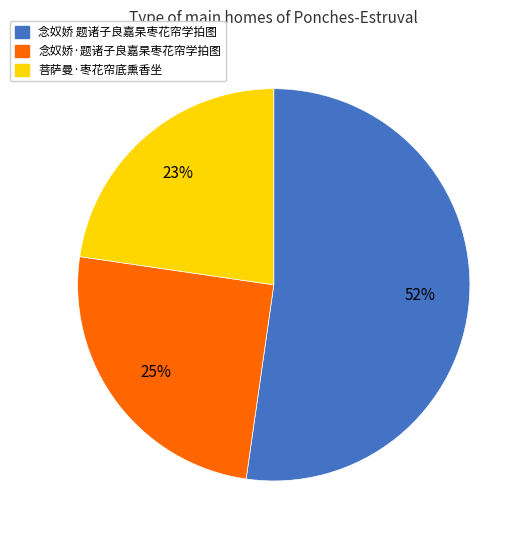

To the nearest percent, what is the difference between the 念奴娇 题诸子良嘉杲枣花帘学拍图 and 念奴娇·题诸子良嘉杲枣花帘学拍图 slice percentages?

27%